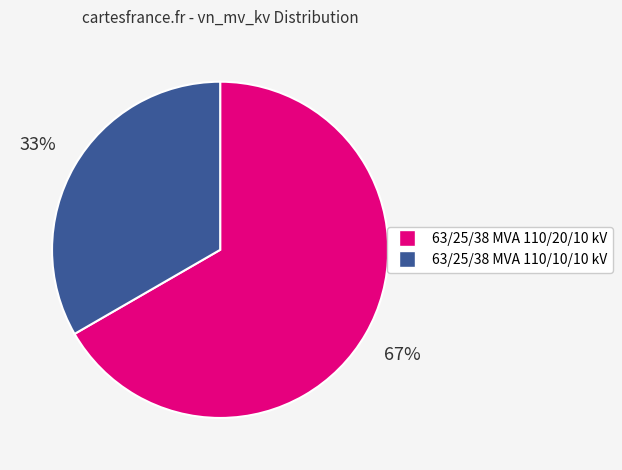

True or false: 63/25/38 MVA 110/10/10 kV accounts for 33% of the total.

True